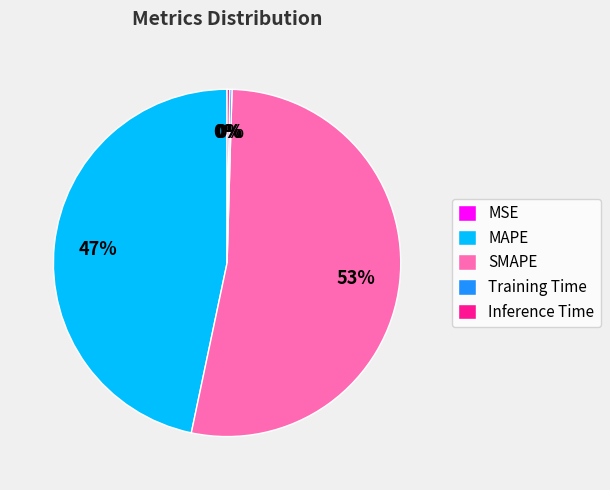

To the nearest percent, what is the difference between the largest and smallest slice percentages?

53%